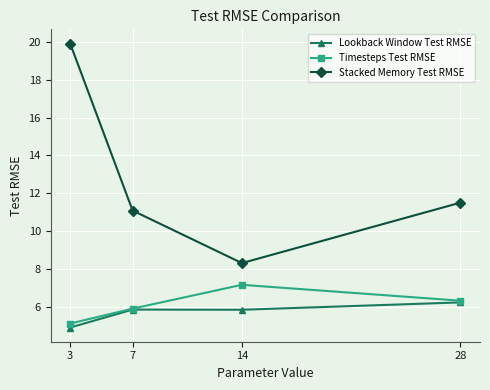

Read the Stacked Memory Test RMSE value at 14.

8.3